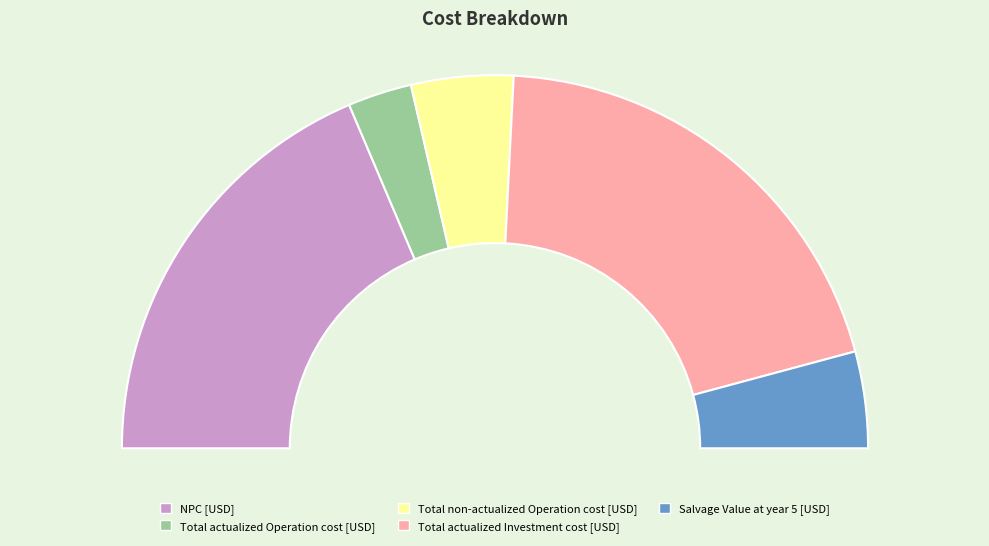

What percentage is the Salvage Value at year 5 [USD] slice, to the nearest percent?

8%